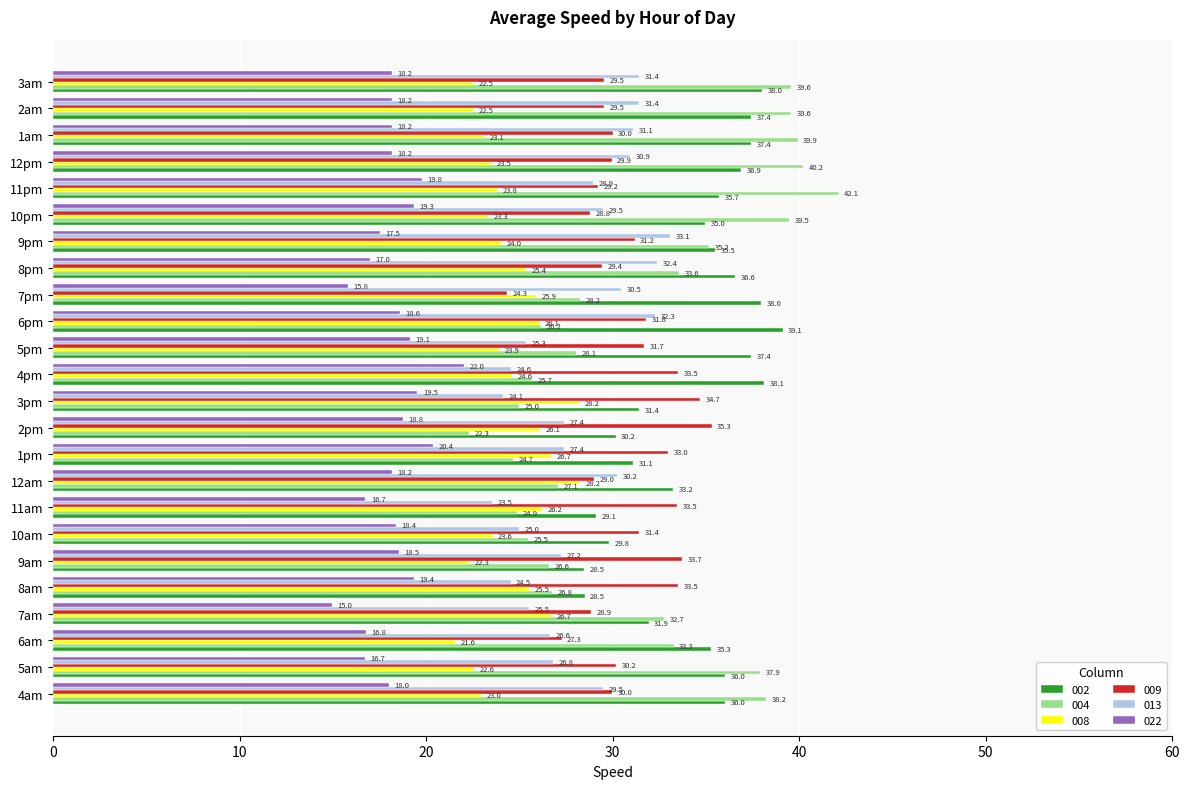

What is the sum of all 022 values?

438.2